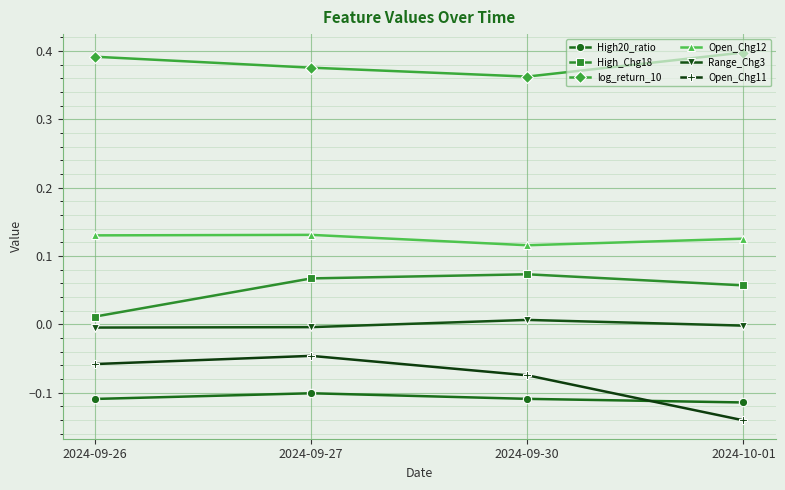

Does the chart have visible grid lines?

Yes